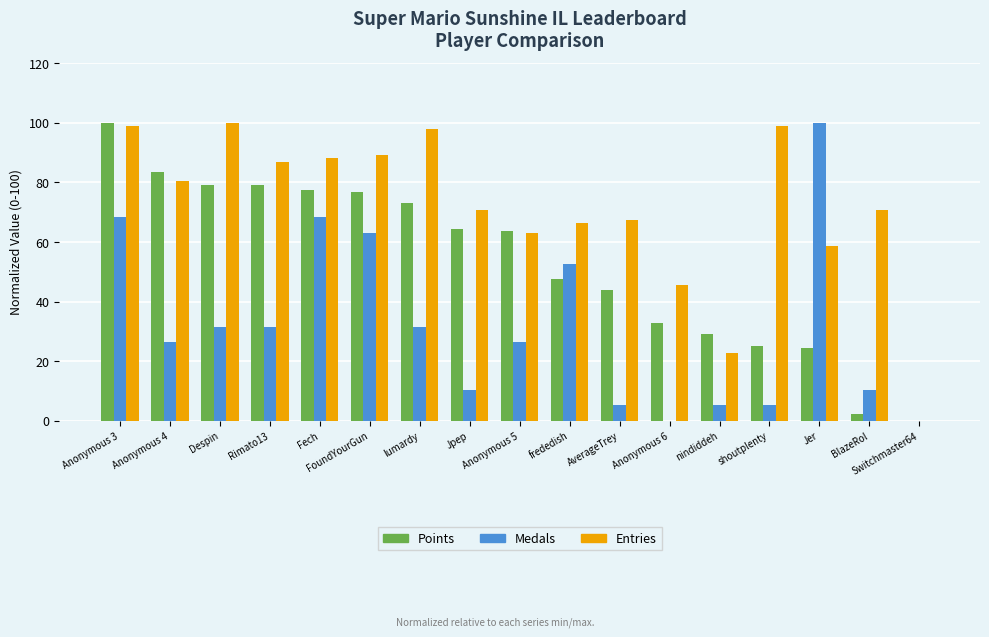

The Entries series shows 88.0 at Fech. True or false?

True